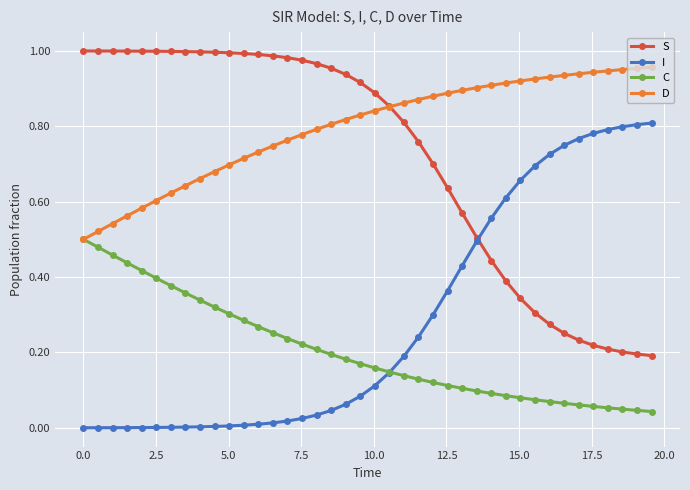

What are all the series names shown in the legend?

S, I, C, D